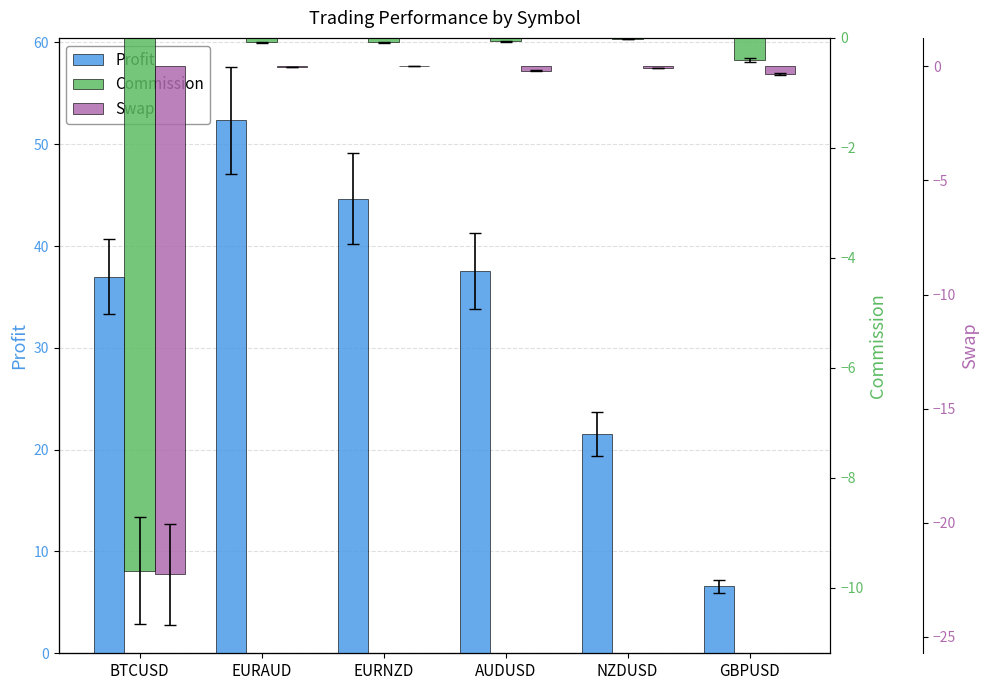

At which category does the chart reach its peak across all series?

EURAUD